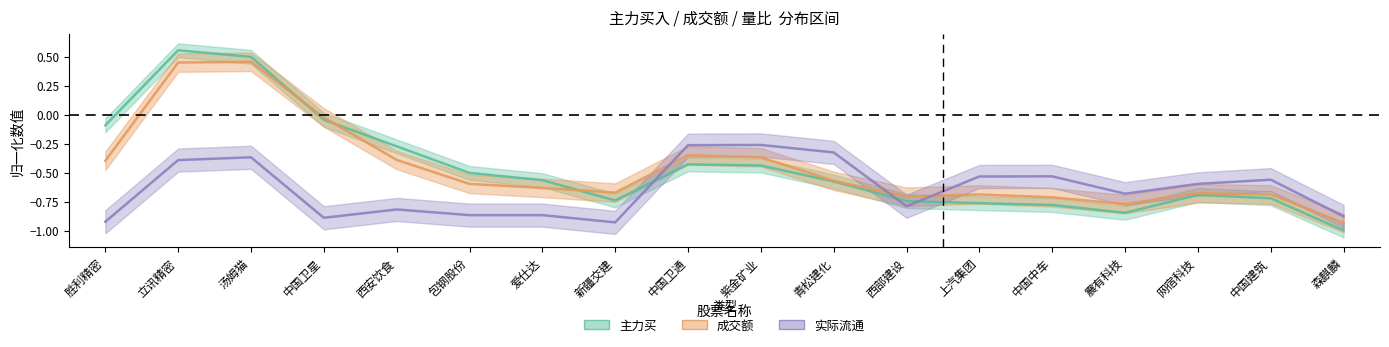

Between 上汽集团 and 震有科技, which series saw the biggest shift?

实际流通 中线